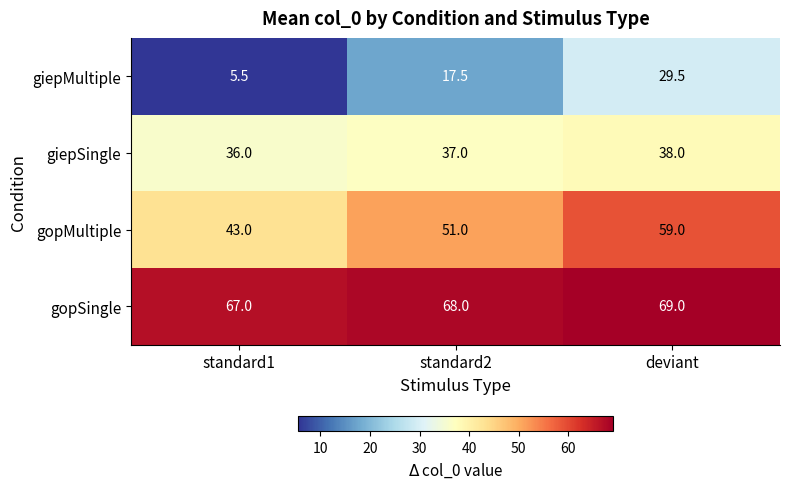

The value of gopSingle at deviant is 69.0. True or false?

True